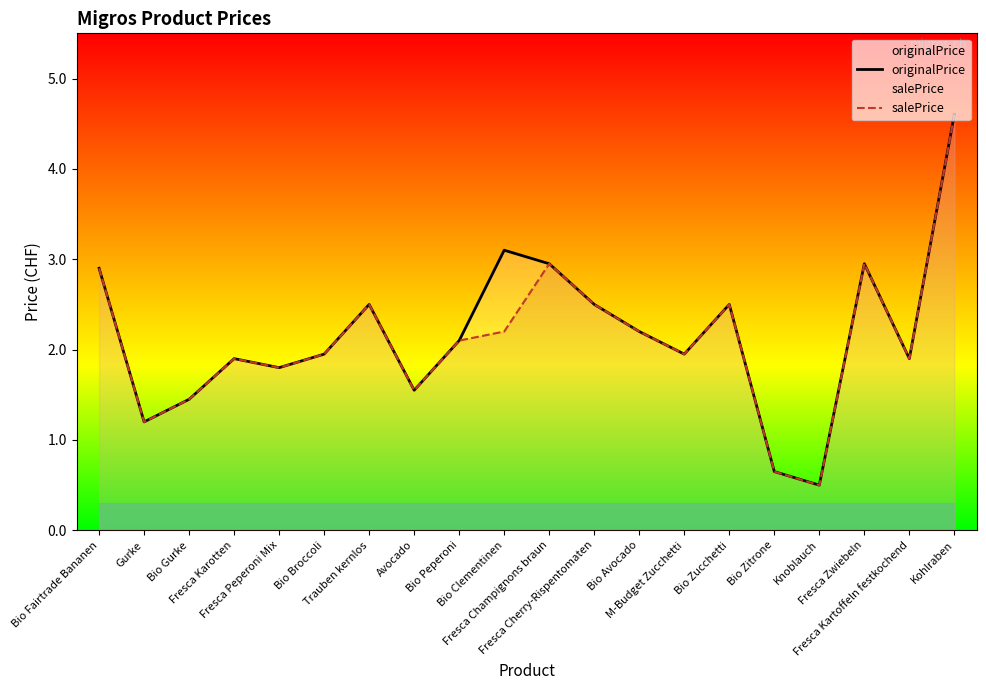

Count the number of categories in the chart.

20